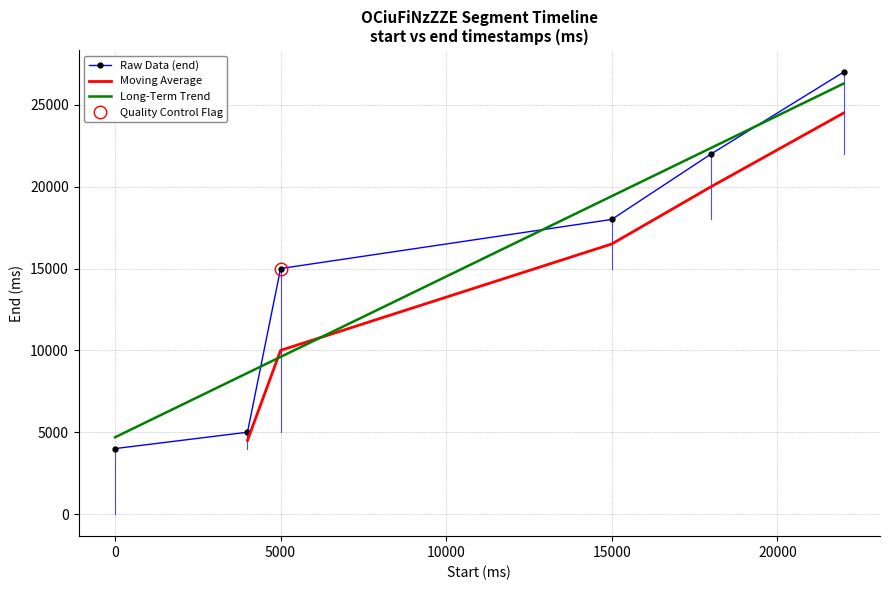

Rank the categories by value from highest to lowest.

22000, 18000, 15000, 5000, 4000, 0